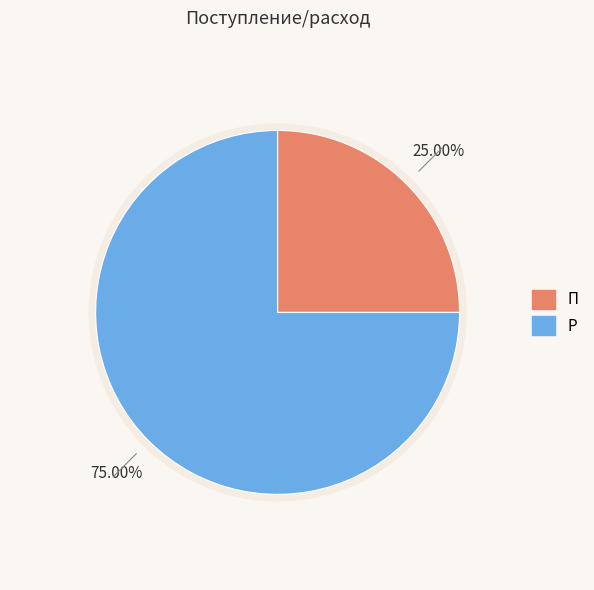

To the nearest percent, what is the difference between the П and Р slice percentages?

50%